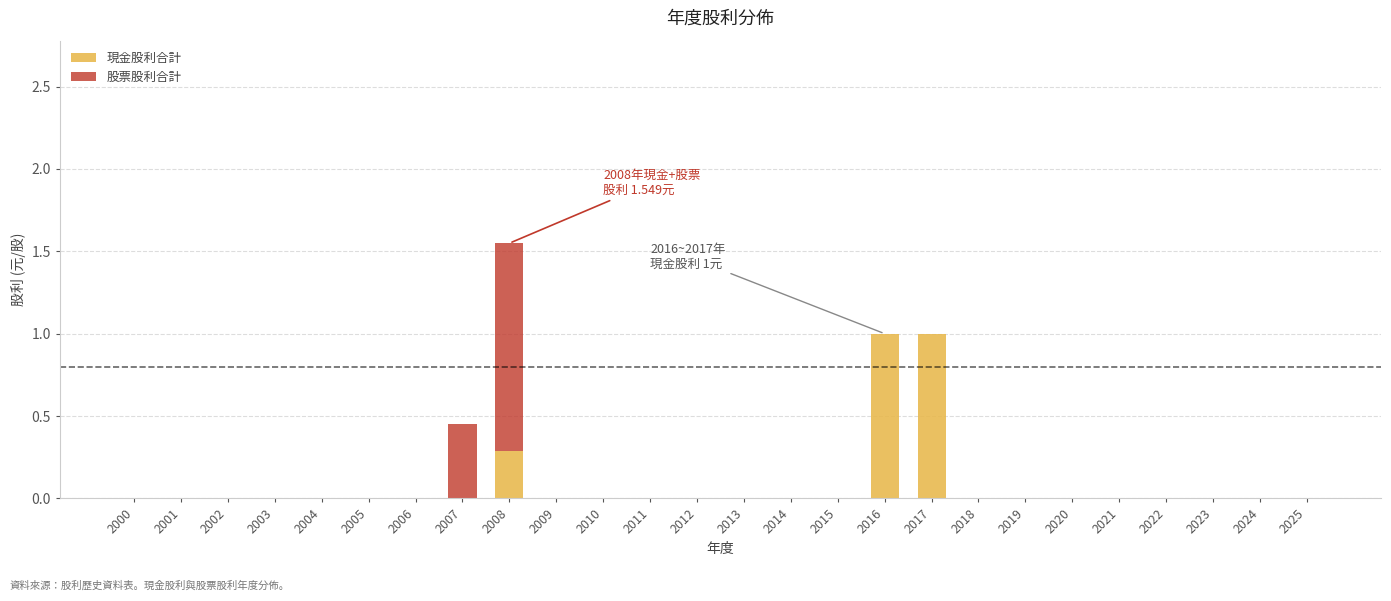

The value of 現金股利合計 at 2021 is 0.0. True or false?

True